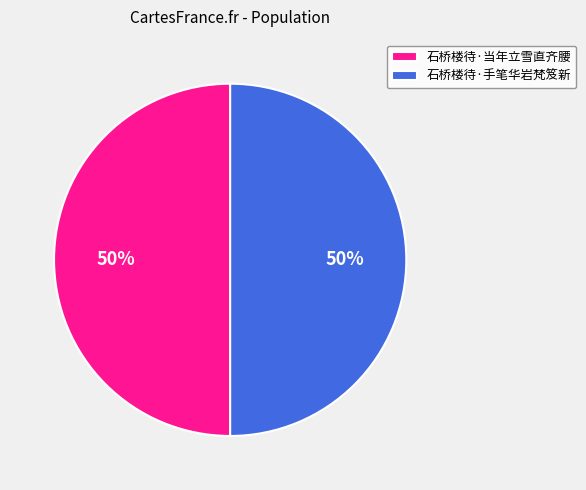

Is it true that 石桥楼待·手笔华岩梵笈新 is 50% of the pie?

True